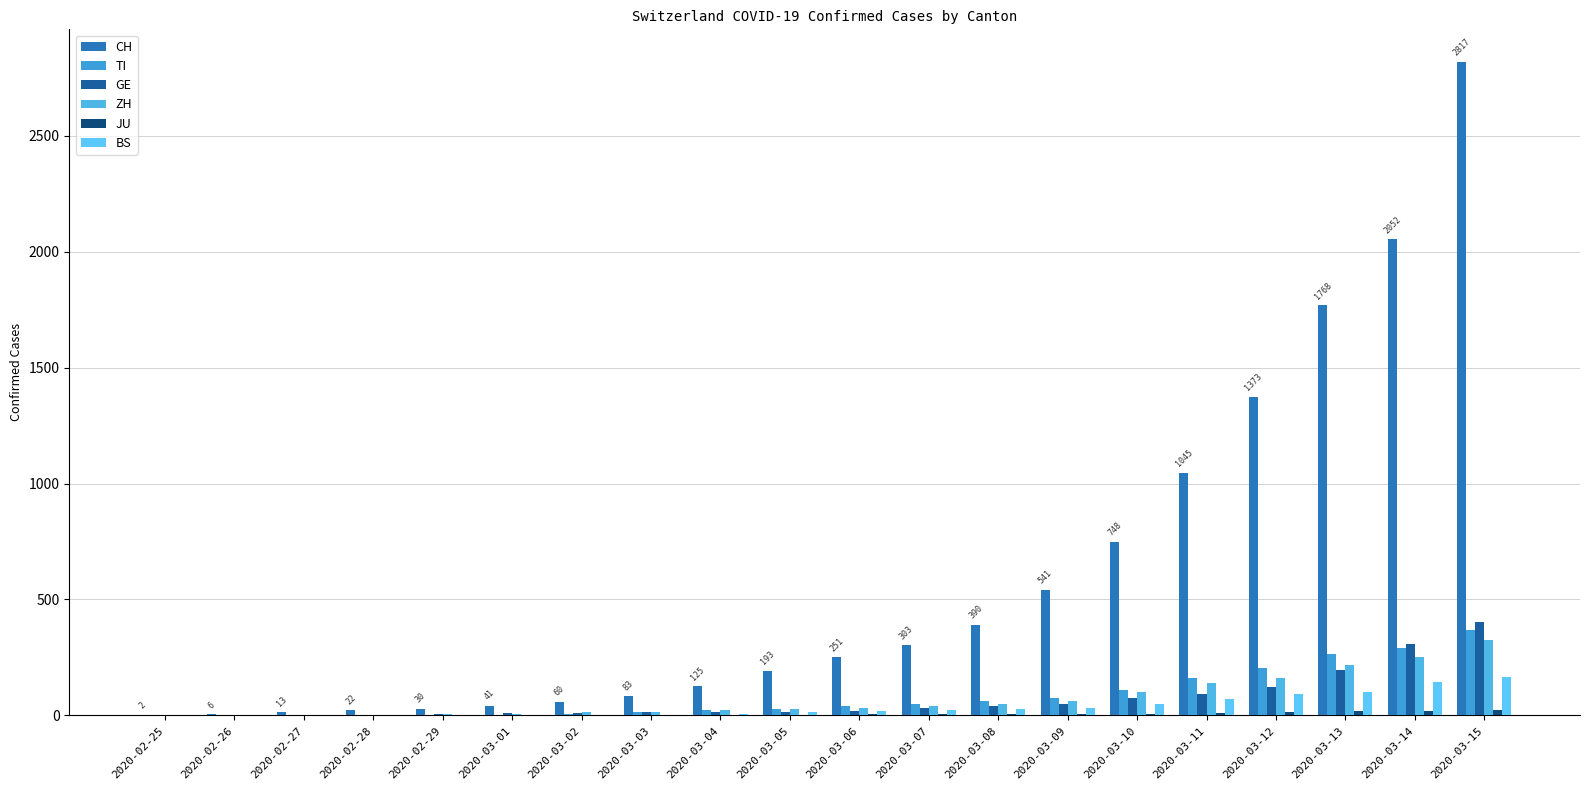

Does the chart contain stacked bars?

No